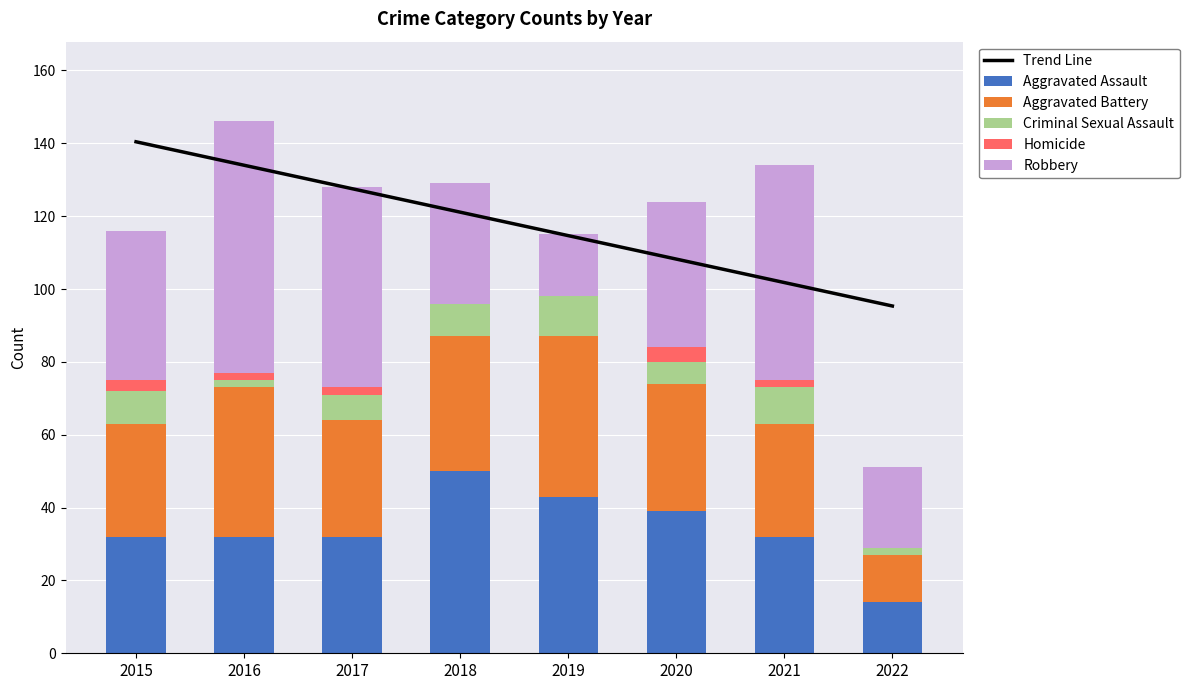

Reading left to right, list all the values displayed in this chart.

Trend Line: 2015=140.4	2016=134.0	2017=127.5	2018=121.1	2019=114.7	2020=108.2	2021=101.8	2022=95.3
Aggravated Assault: 2015=32.0	2016=32.0	2017=32.0	2018=50.0	2019=43.0	2020=39.0	2021=32.0	2022=14.0
Aggravated Battery: 2015=31.0	2016=41.0	2017=32.0	2018=37.0	2019=44.0	2020=35.0	2021=31.0	2022=13.0
Criminal Sexual Assault: 2015=9.0	2016=2.0	2017=7.0	2018=9.0	2019=11.0	2020=6.0	2021=10.0	2022=2.0
Homicide: 2015=3.0	2016=2.0	2017=2.0	2018=0.0	2019=0.0	2020=4.0	2021=2.0	2022=0.0
Robbery: 2015=41.0	2016=69.0	2017=55.0	2018=33.0	2019=17.0	2020=40.0	2021=59.0	2022=22.0